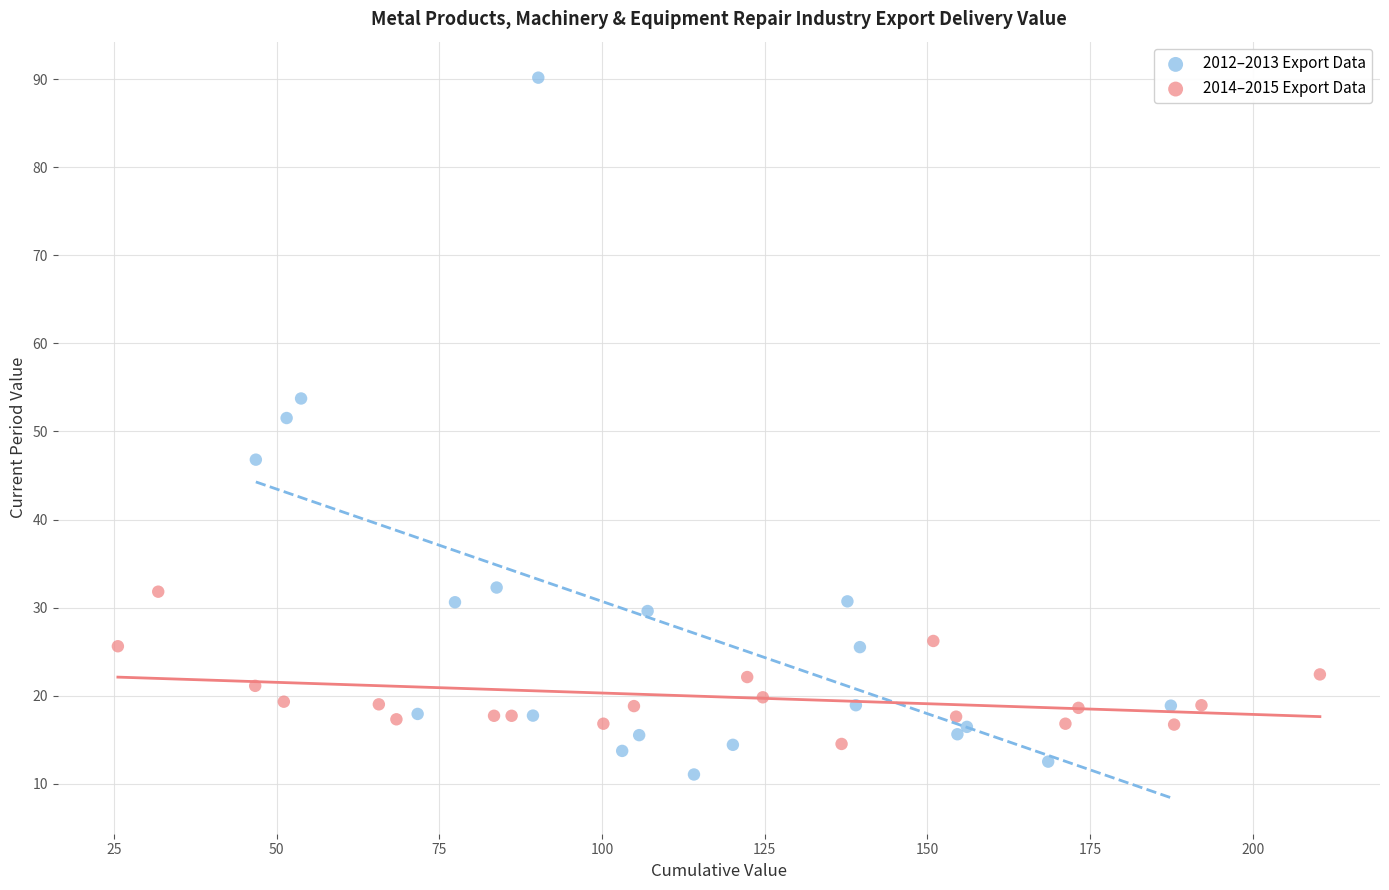

What are all the series names shown in the legend?

2012–2013 Export Data, 2014–2015 Export Data